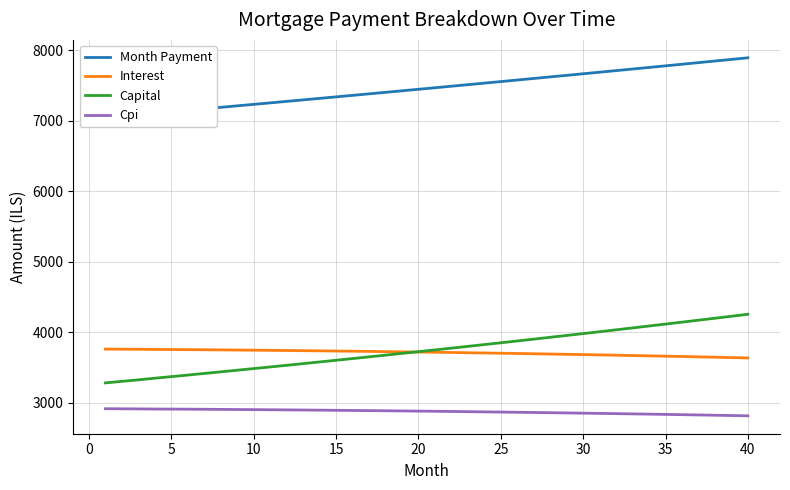

What is the lowest value of the Cpi series?

2815.2